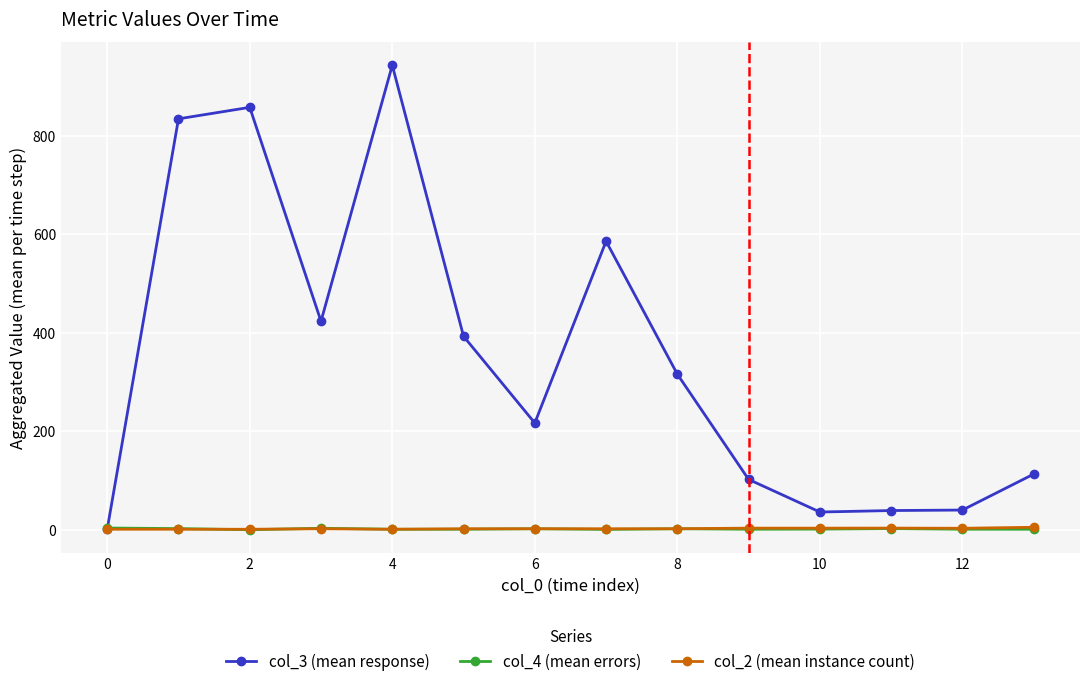

True or false: col_3 (mean response) has more than 2 interior local peaks.

True